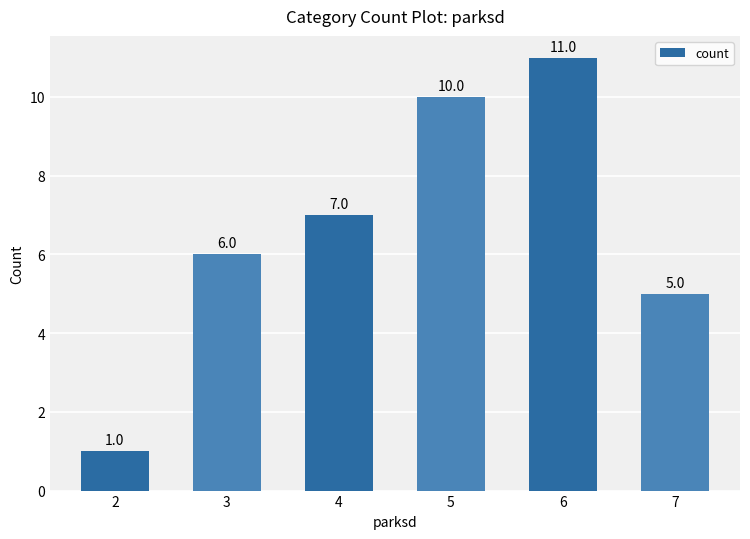

List the labels in order of value, largest first.

6, 5, 4, 3, 7, 2